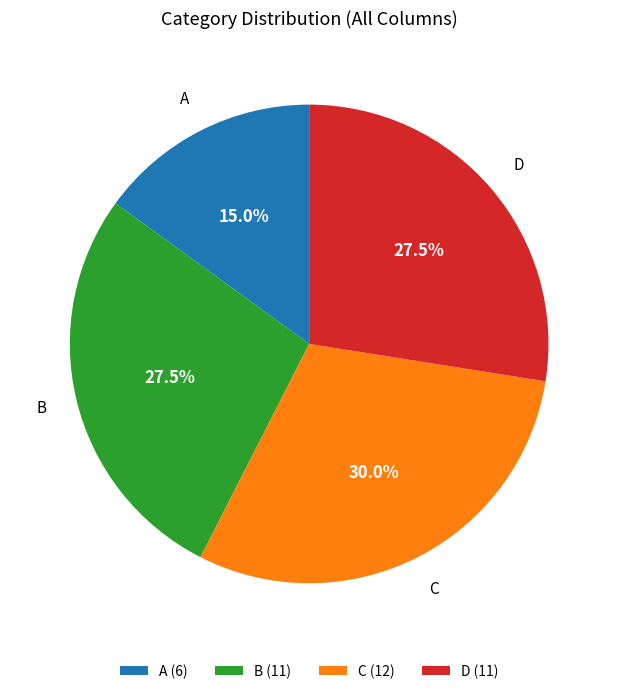

Do A and B together represent more than half of the pie?

No